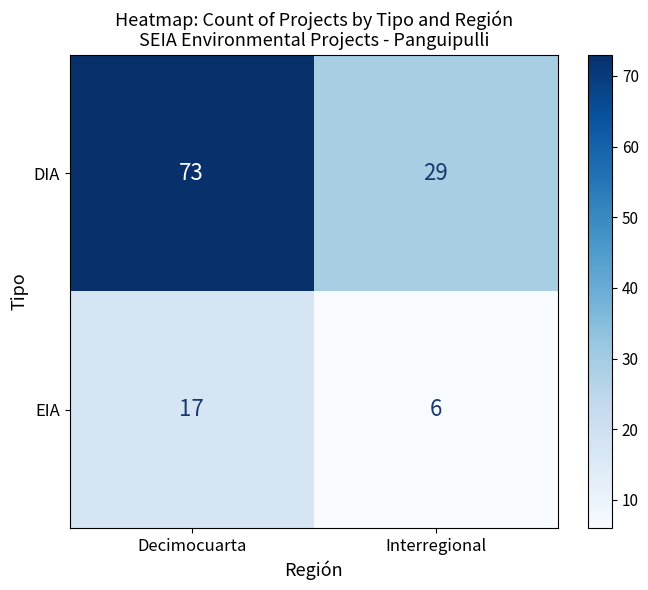

List the series in order of their peak value, lowest first.

EIA, DIA